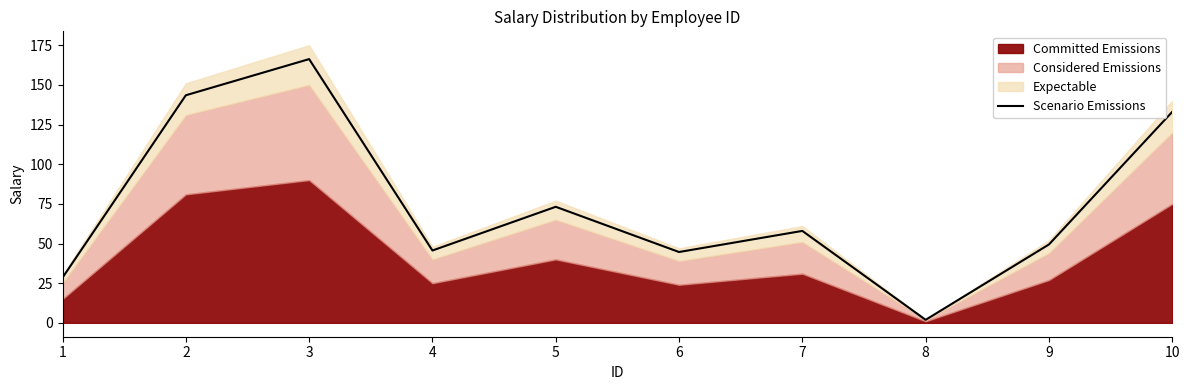

Where does the data first go above 57?

2